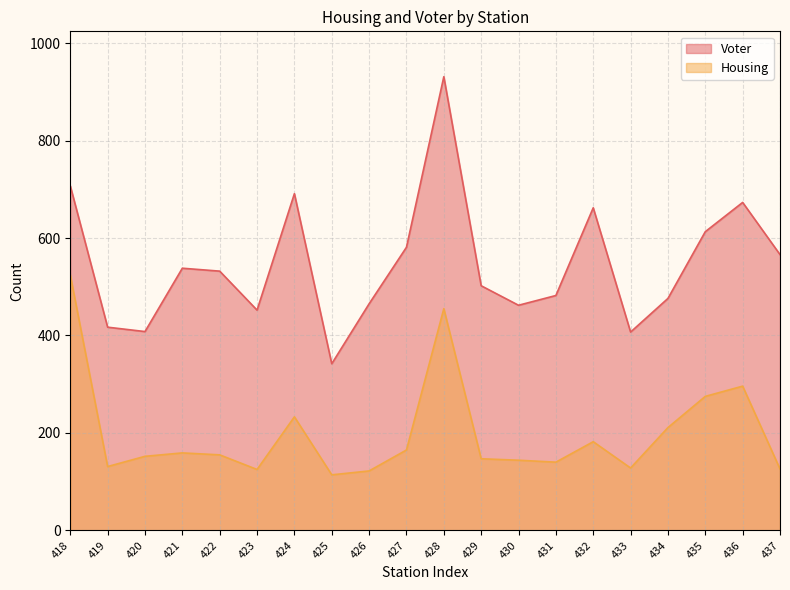

Is it true that Housing equals 233 at 424?

True